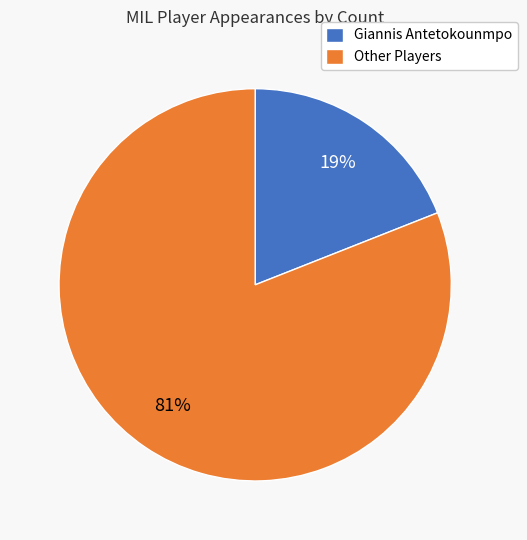

Is the sum of Giannis Antetokounmpo and Other Players greater than half?

Yes